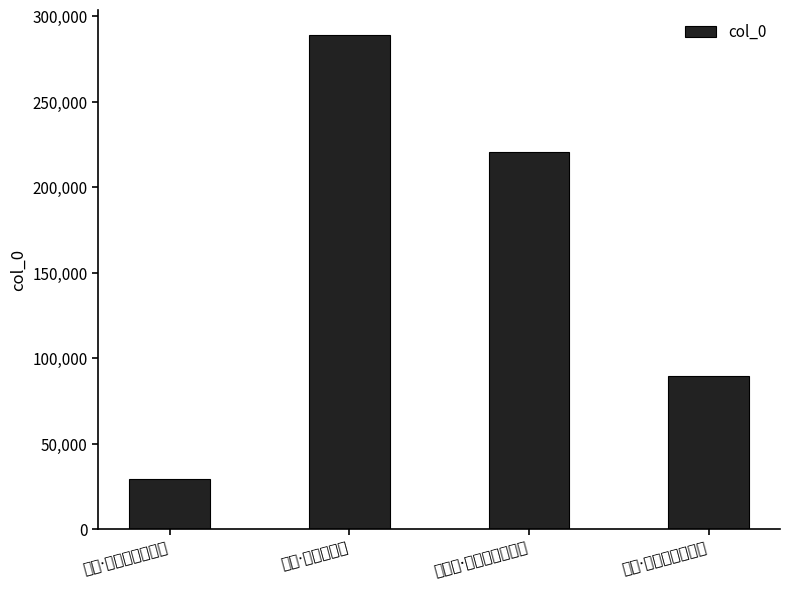

How many series are shown in this chart?

1